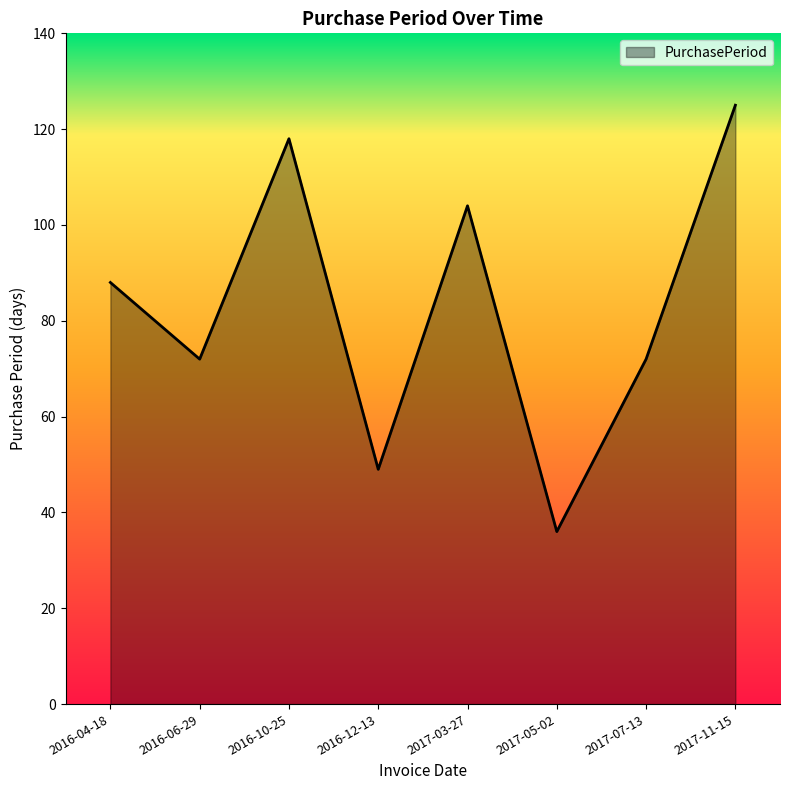

Reading left to right, extract all data points from this chart.

88	72	118	49	104	36	72	125